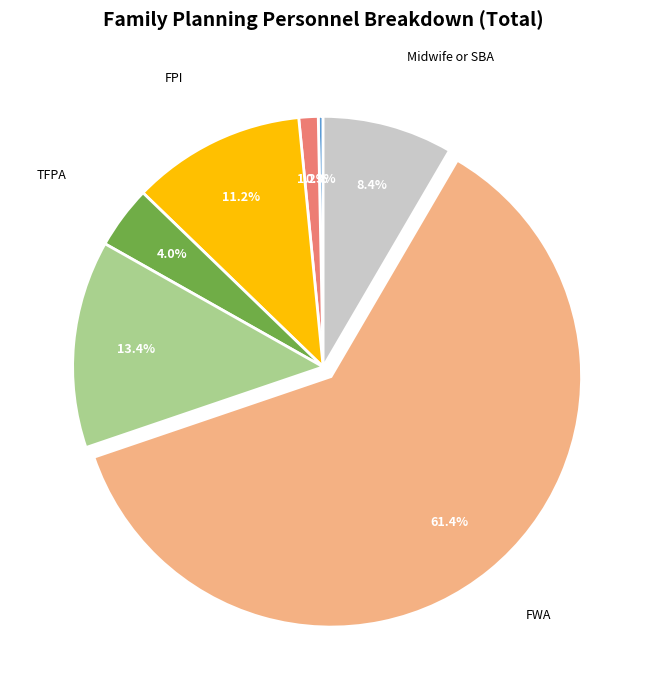

Does any single category account for the majority?

Yes